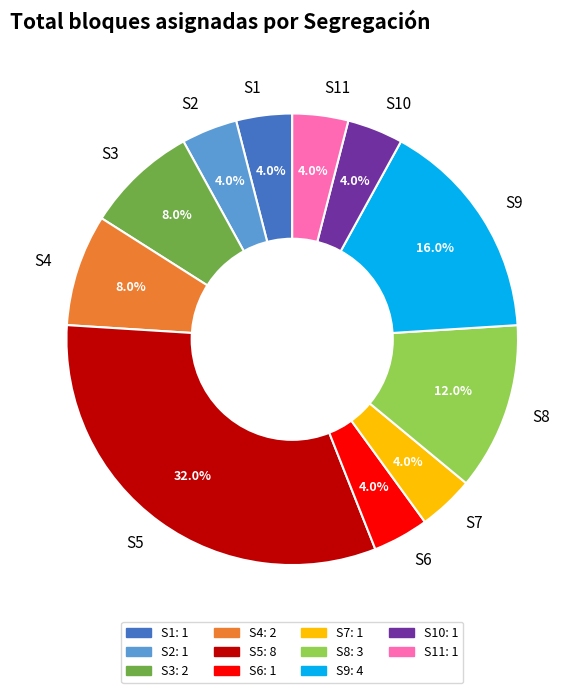

Is there a majority slice in this chart?

No